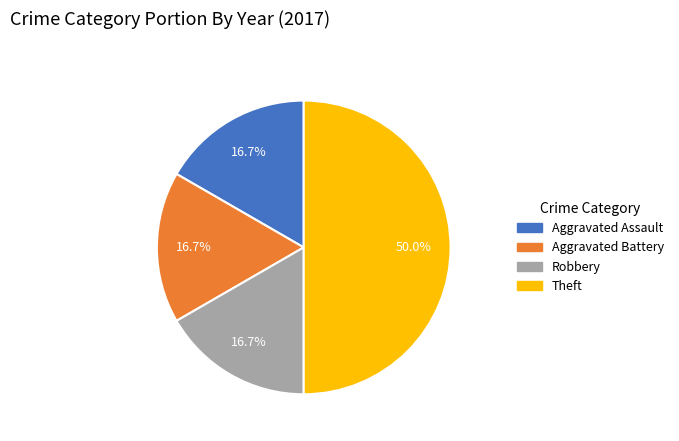

Which has a higher value, Robbery or Theft?

Theft